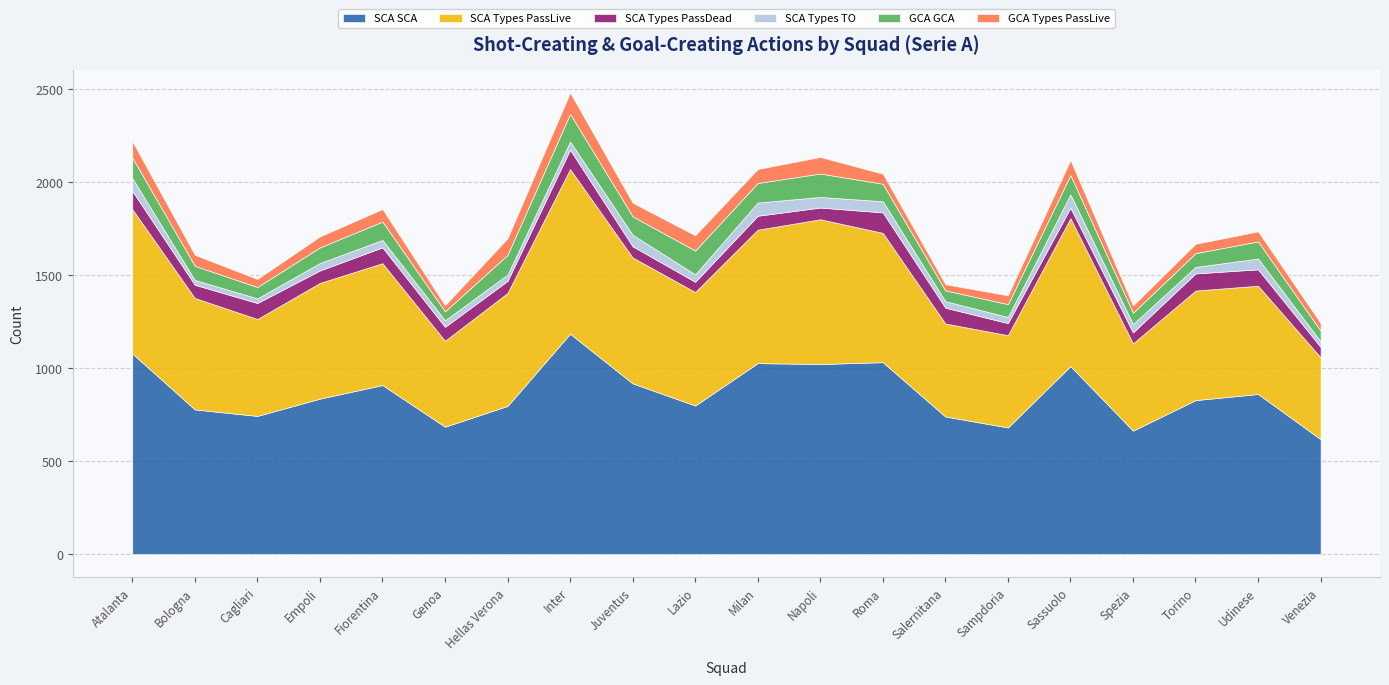

What is the minimum value shown in the chart?

25